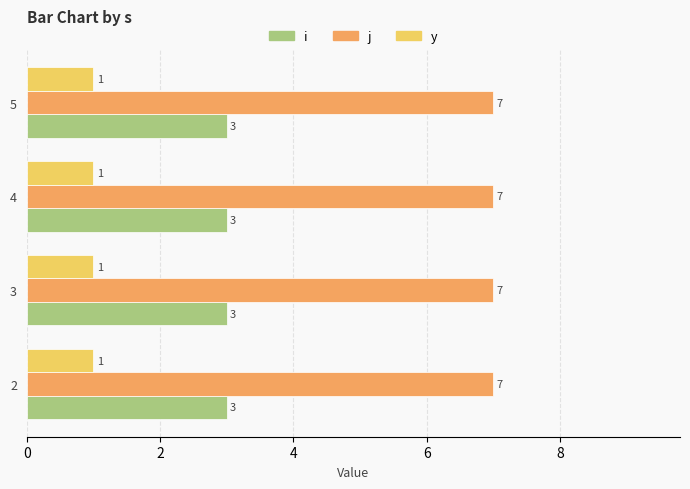

Is it true that y equals 1 at 2?

True